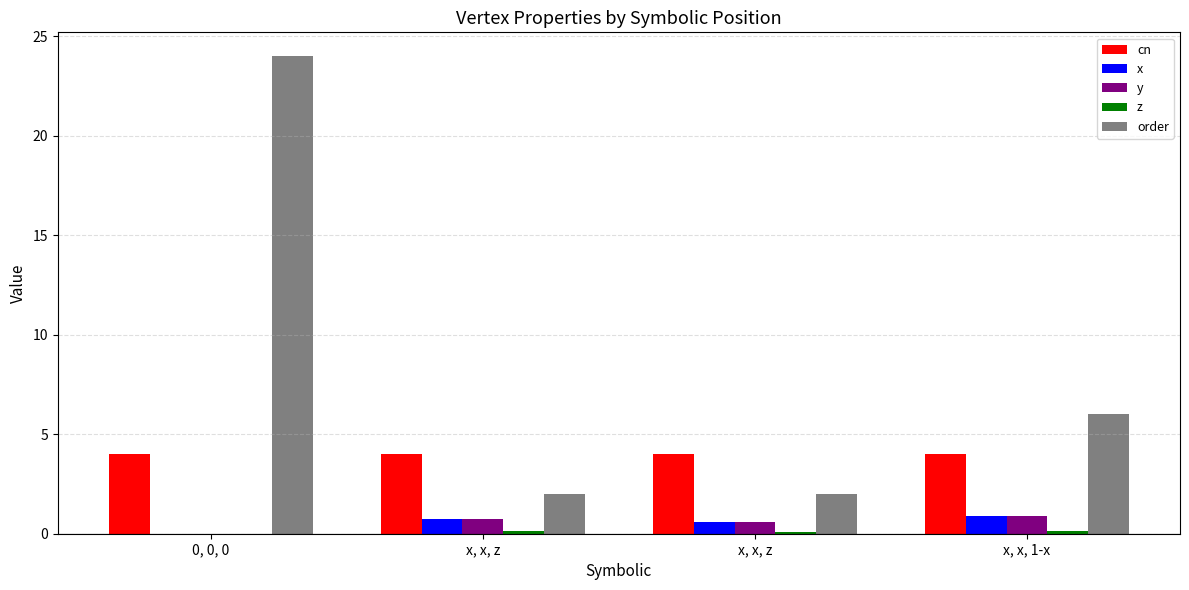

How many values in the x series exceed 0?

3